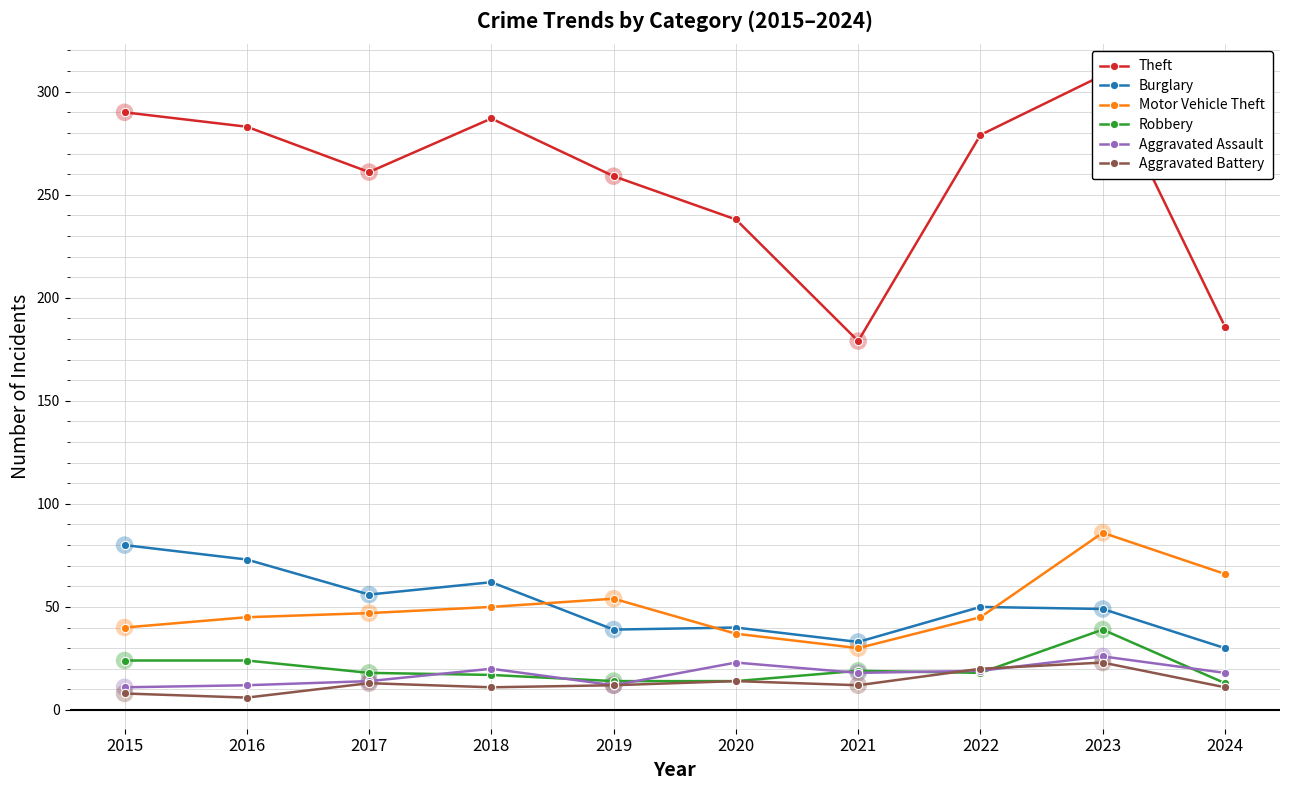

At which category is the sum across all series the highest?

2023